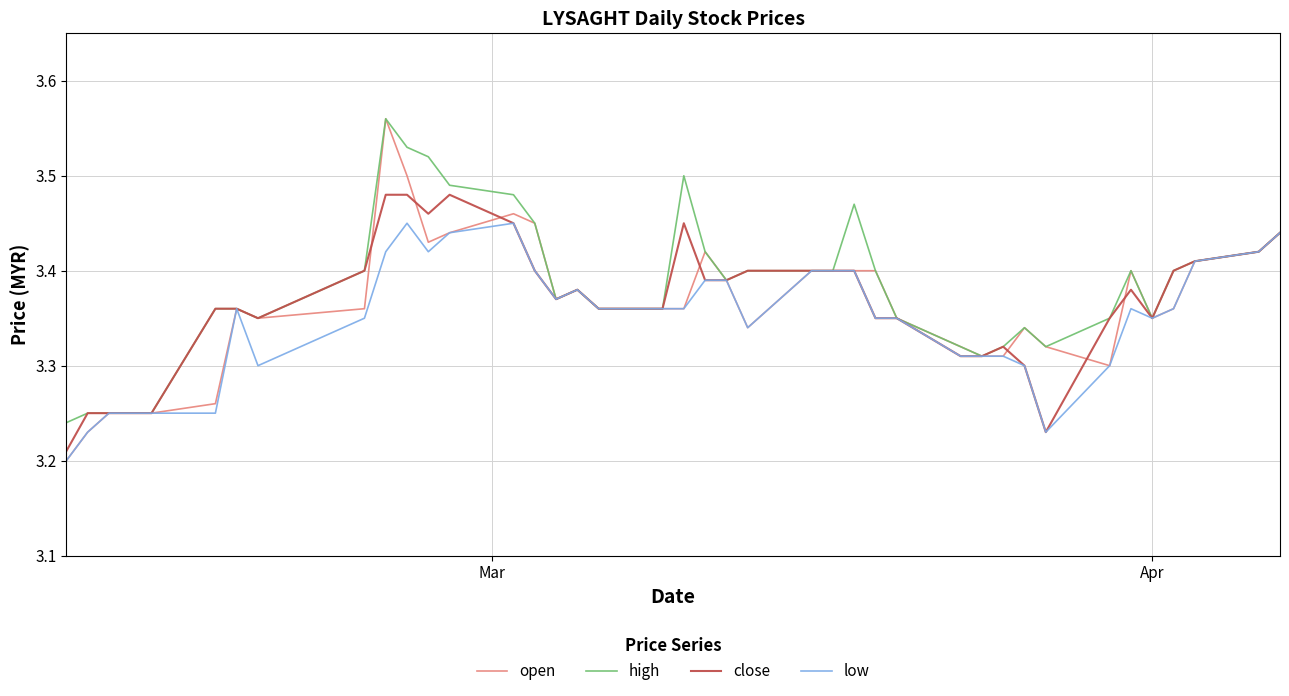

Which series has the widest spread of values?

open